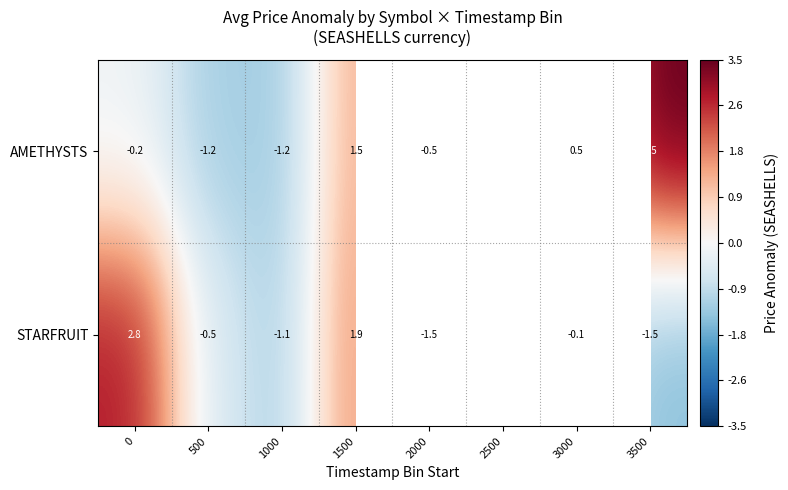

How many series are shown in this chart?

2